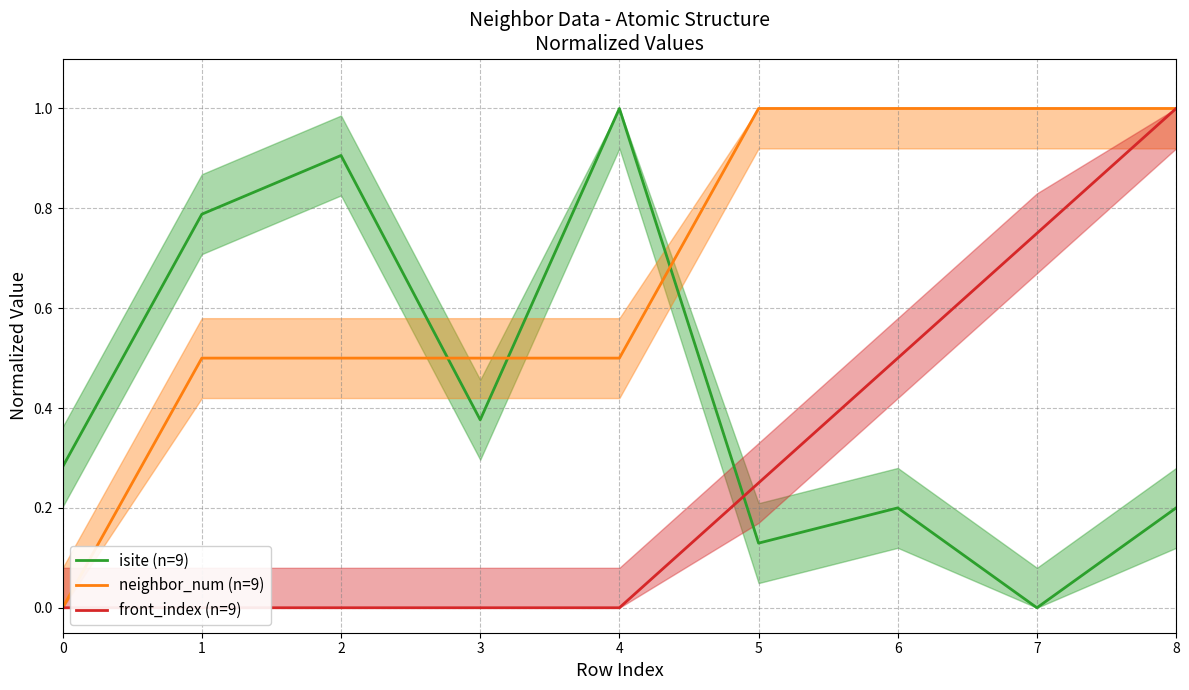

What is the value of the isite (n=9) point at the 2nd from the left?

0.8